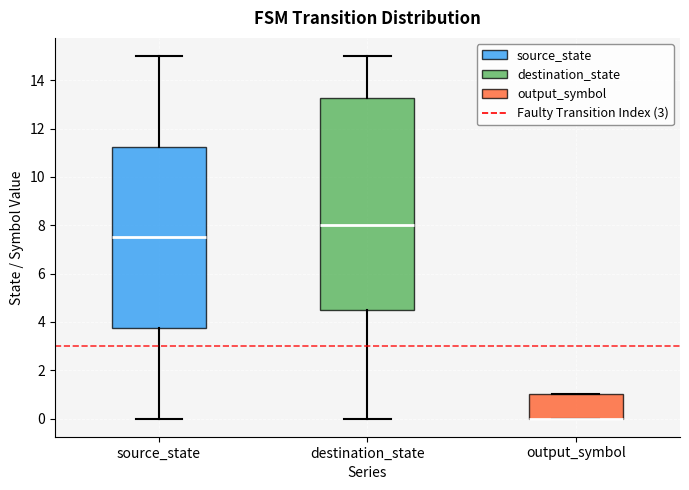

Reading left to right, read every box against the y-axis: the position of its median line, the range the box covers, and the ends of its whiskers. The values are not printed on the chart, so give them approximately, as read against the axis.

source_state: median 7.6, box 3.8 to 11.2, whiskers 0.0 to 15.0
destination_state: median 8.0, box 4.6 to 13.2, whiskers 0.0 to 15.0
output_symbol: median 0.0 (drawn on the box's lower edge), box 0.0 to 1.0, whiskers 0.0 to 1.0